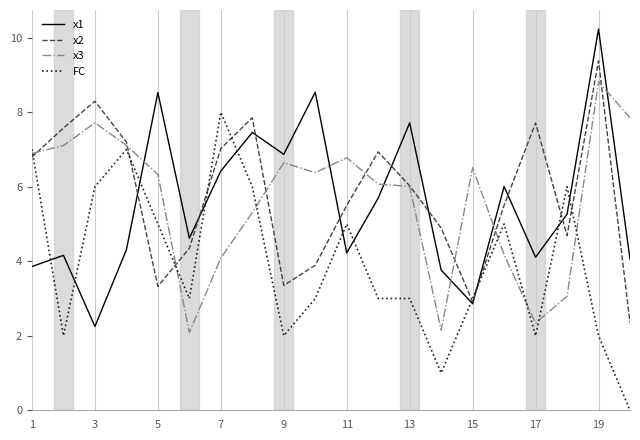

List the series in order of their peak value, highest first.

x1, x2, x3, FC